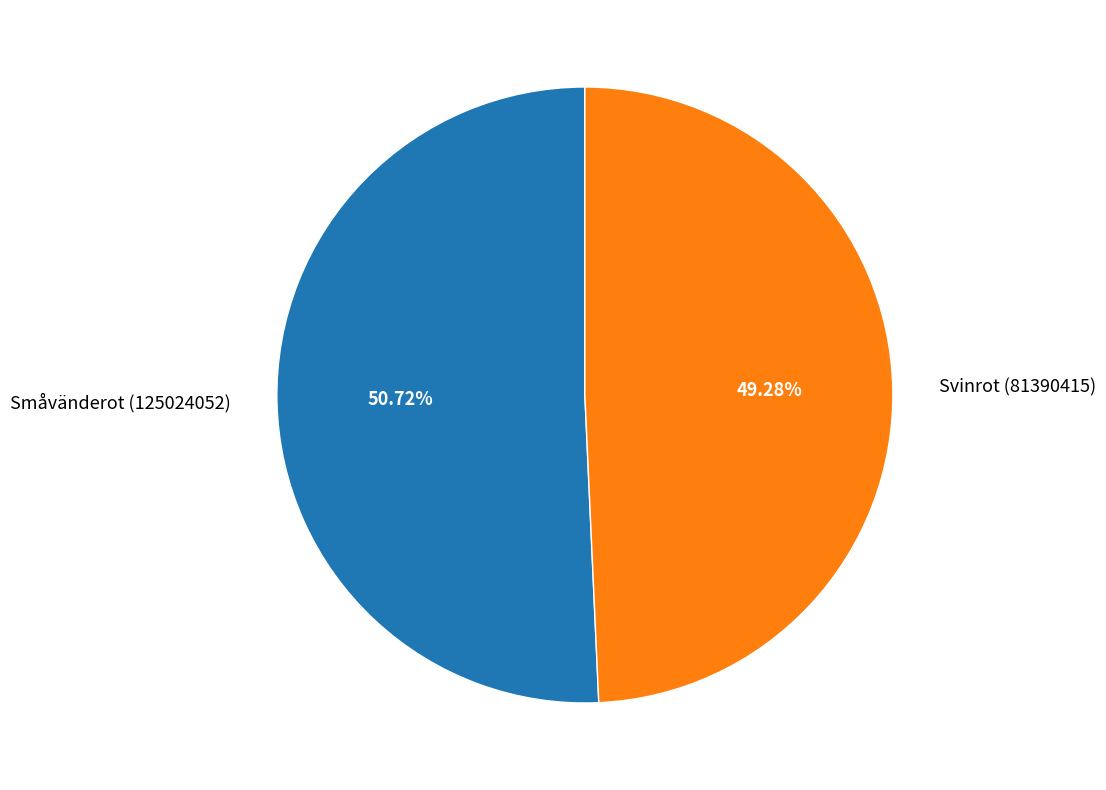

Do Småvänderot (125024052) and Svinrot (81390415) together represent more than half of the pie?

Yes